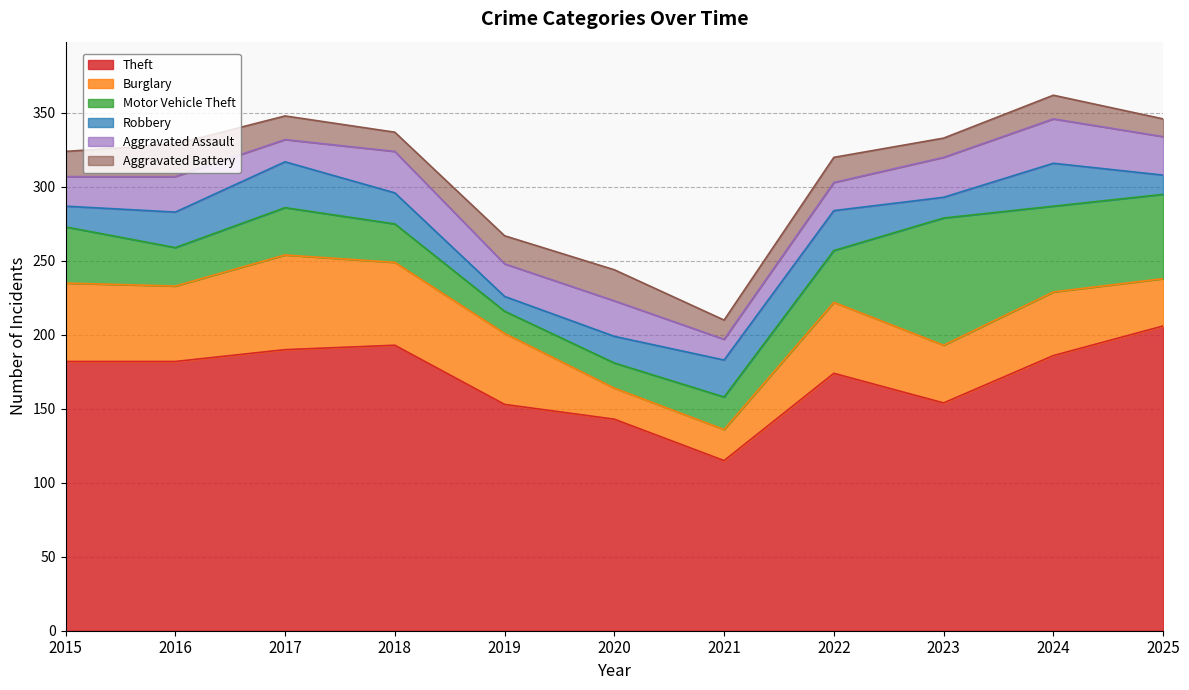

At 2023, list the series in order from smallest to largest.

Aggravated Battery, Robbery, Aggravated Assault, Burglary, Motor Vehicle Theft, Theft